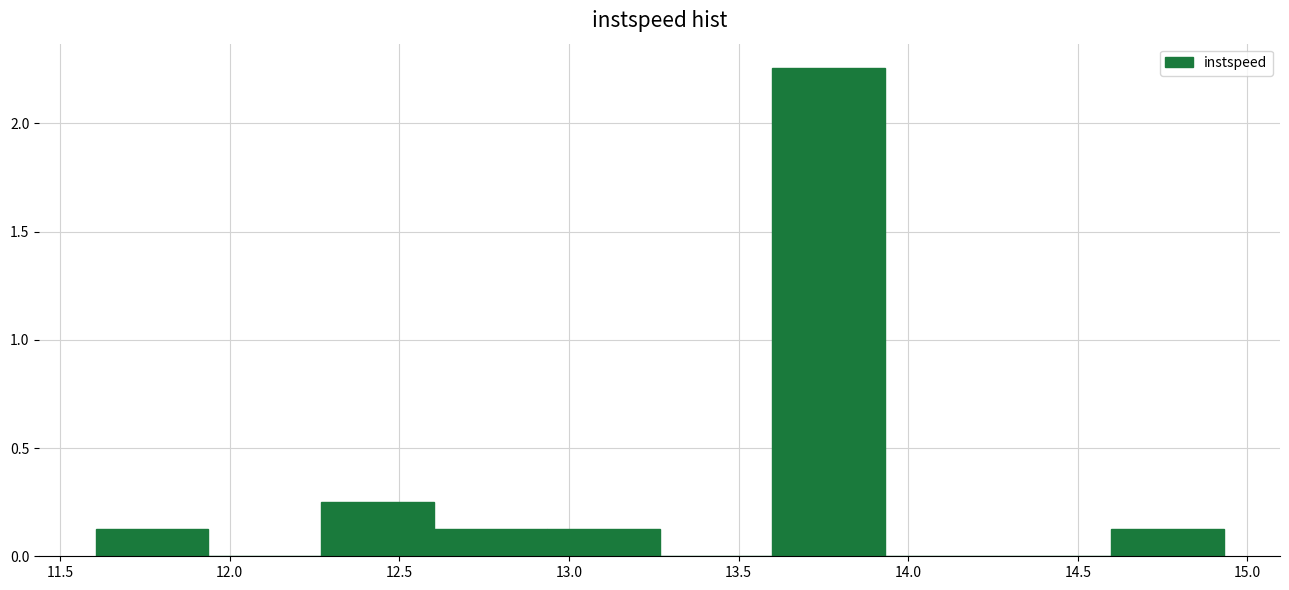

Reading left to right, list every bar in this chart as the range it spans on the x-axis followed by its height. Neither the bar edges nor the heights are printed on the chart, so give them approximately, as read against the axes.

11.60 to 11.95: 0.15
11.95 to 12.25: 0
12.25 to 12.60: 0.25
12.60 to 12.95: 0.15
12.95 to 13.25: 0.15
13.25 to 13.60: 0
13.60 to 13.95: 2.25
13.95 to 14.25: 0
14.25 to 14.60: 0
14.60 to 14.95: 0.15